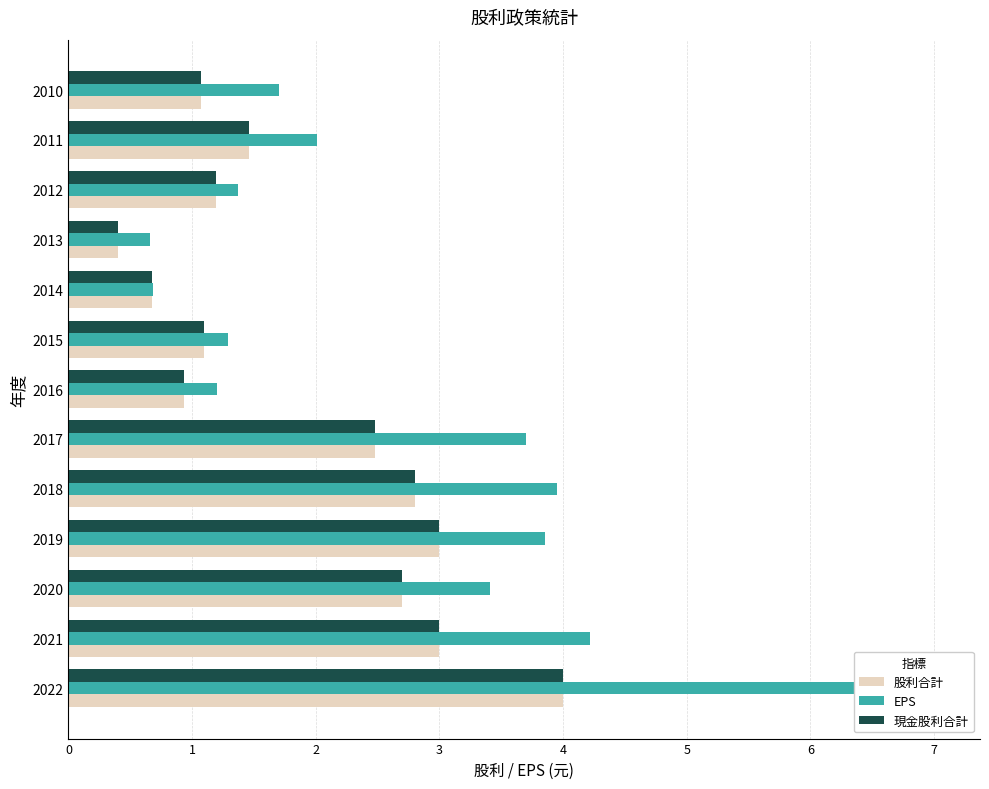

What is the highest value of the 現金股利合計 series?

4.0